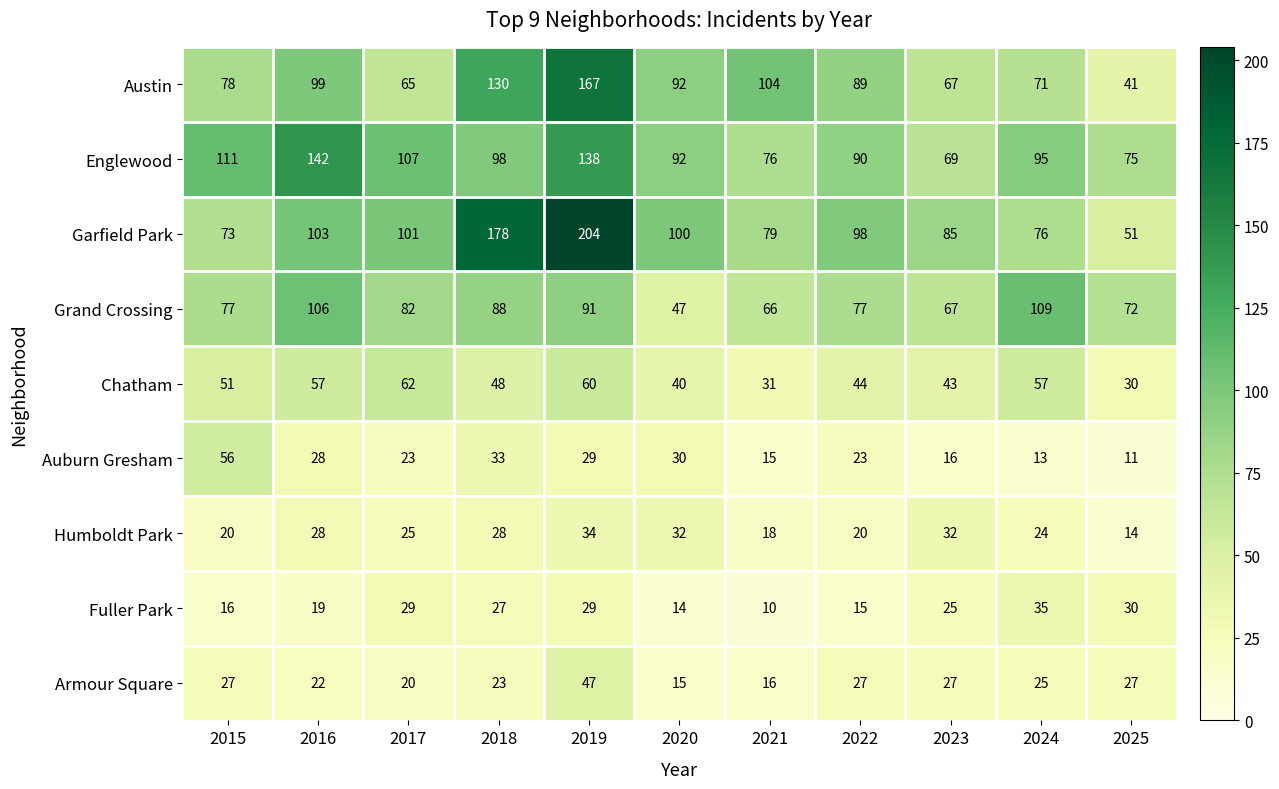

What is the difference between the second highest and minimum values in the Fuller Park series?

20